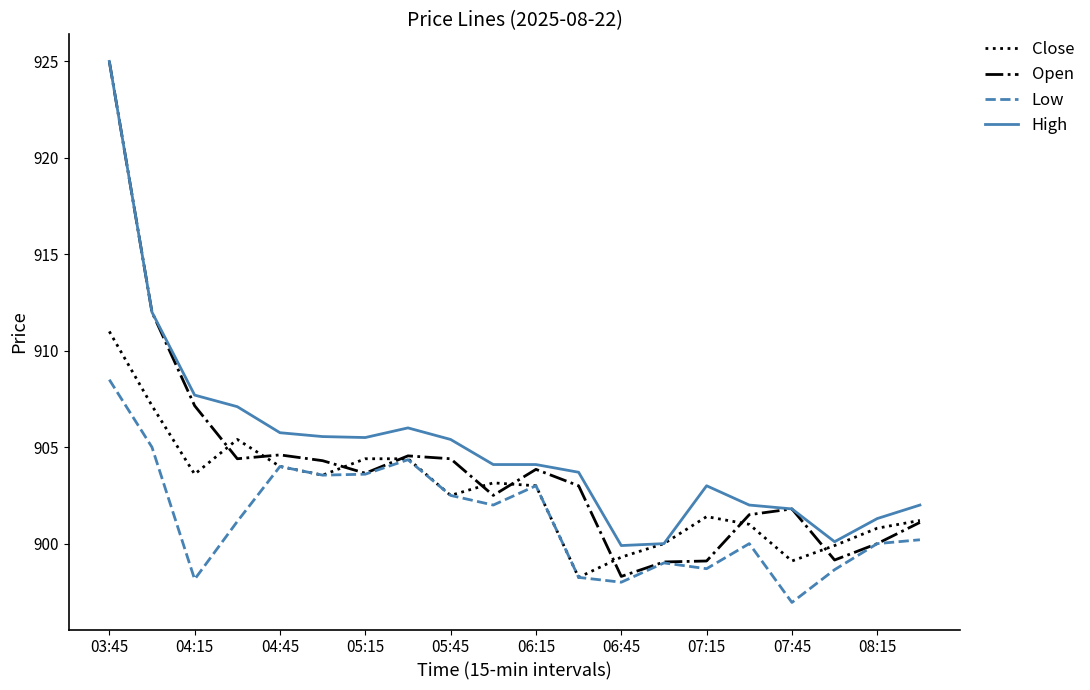

True or false: Low and High intersect in this chart.

False